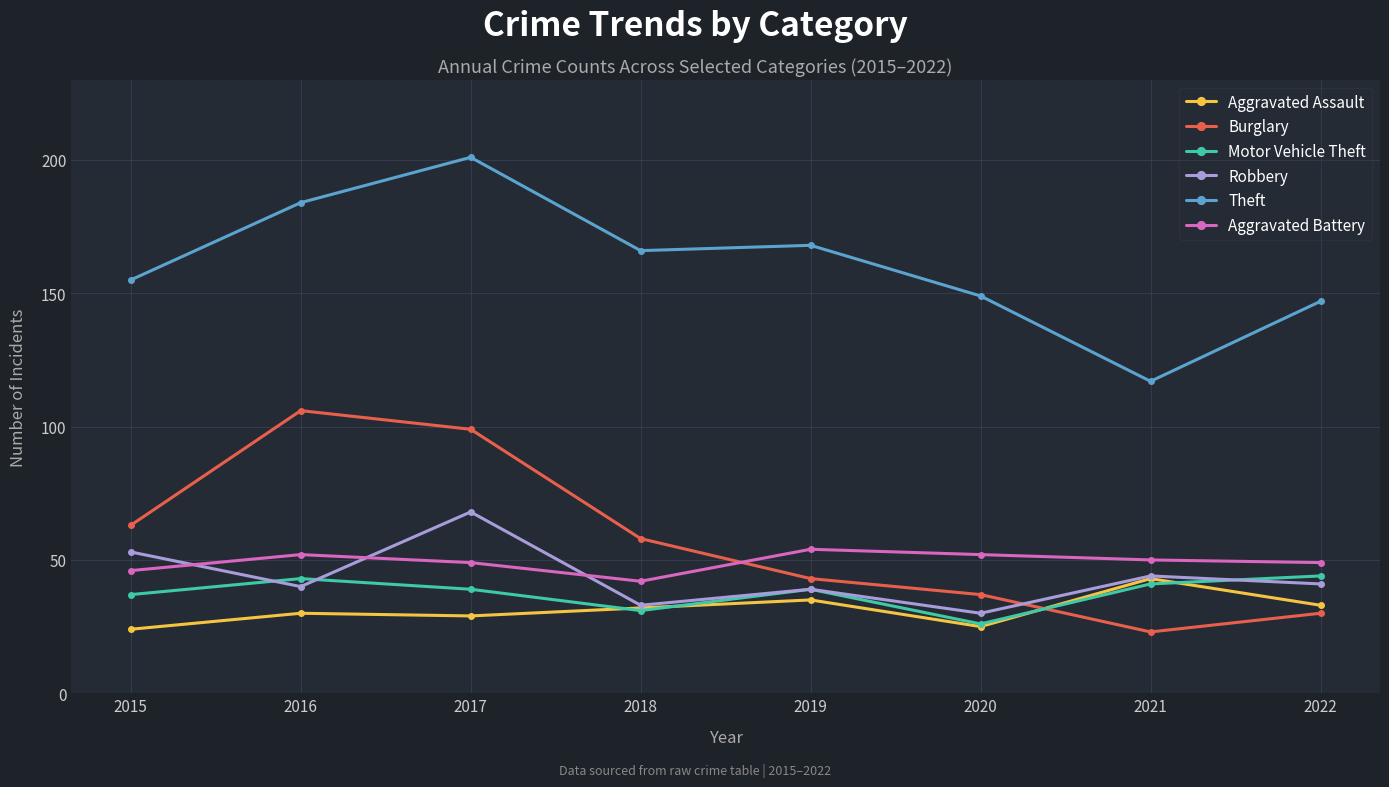

Reading left to right, extract all data points from this chart.

Aggravated Assault: 2015=24	2016=30	2017=29	2018=32	2019=35	2020=25	2021=43	2022=33
Burglary: 2015=63	2016=106	2017=99	2018=58	2019=43	2020=37	2021=23	2022=30
Motor Vehicle Theft: 2015=37	2016=43	2017=39	2018=31	2019=39	2020=26	2021=41	2022=44
Robbery: 2015=53	2016=40	2017=68	2018=33	2019=39	2020=30	2021=44	2022=41
Theft: 2015=155	2016=184	2017=201	2018=166	2019=168	2020=149	2021=117	2022=147
Aggravated Battery: 2015=46	2016=52	2017=49	2018=42	2019=54	2020=52	2021=50	2022=49